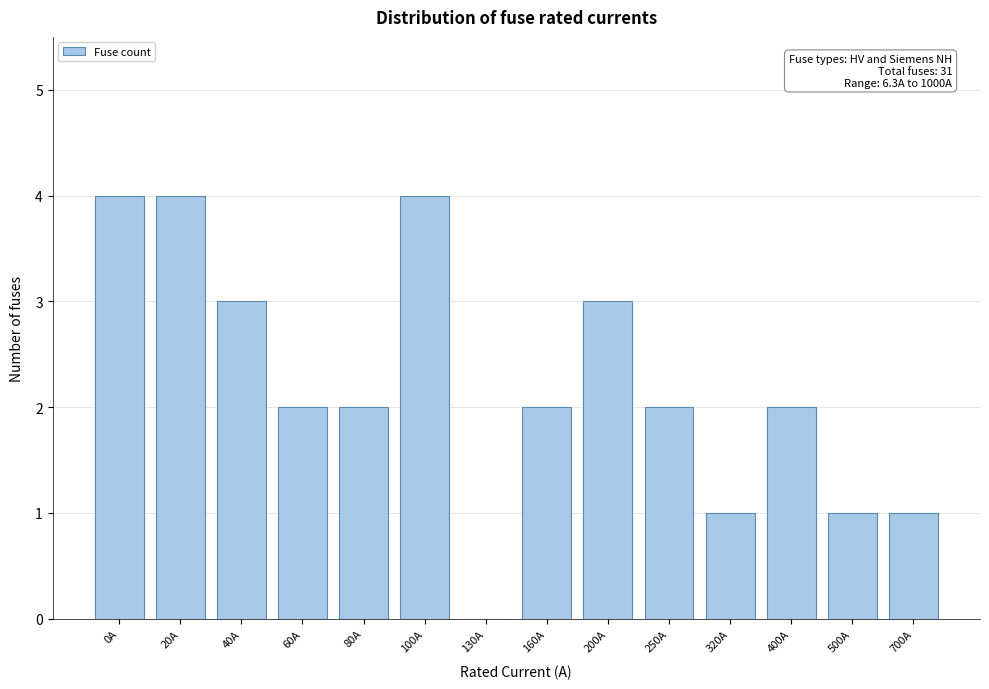

Reading left to right, transcribe all the data shown in this chart.

0A=4	20A=4	40A=3	60A=2	80A=2	100A=4	130A=0	160A=2	200A=3	250A=2	320A=1	400A=2	500A=1	700A=1